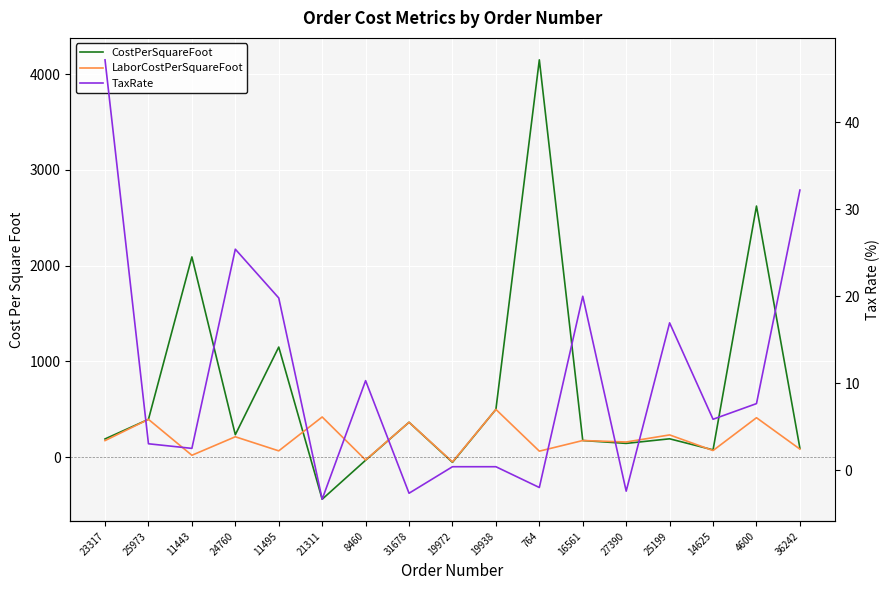

How many lines are shown in the chart?

3